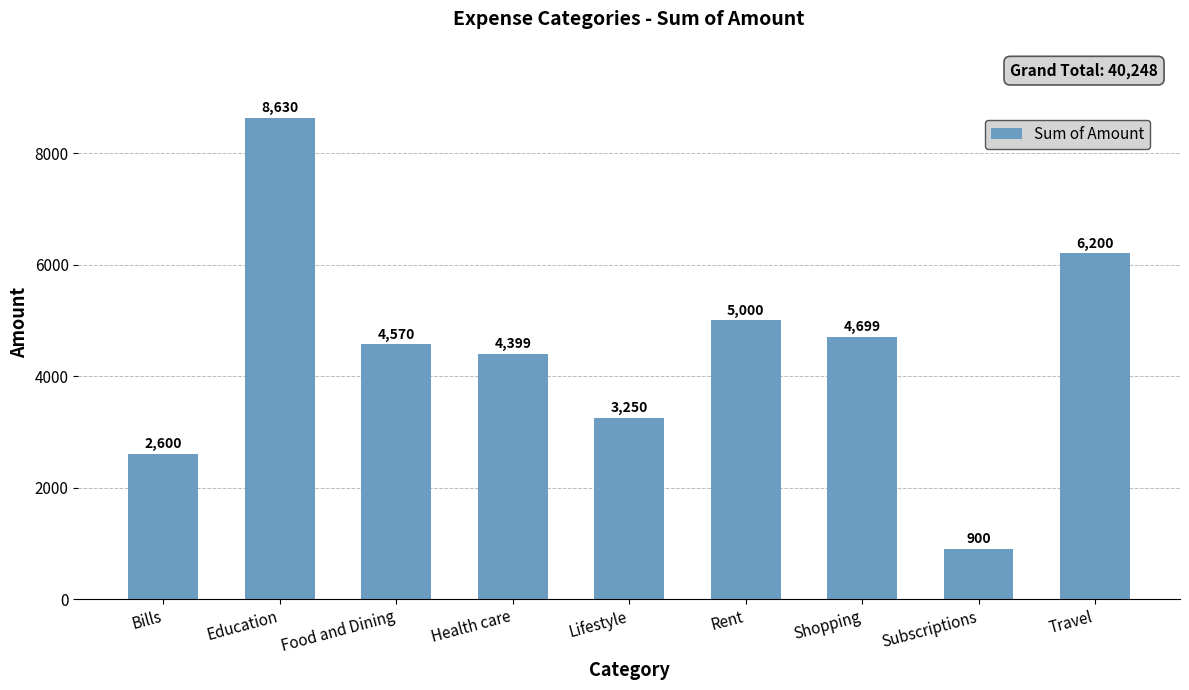

How many categories are shown in the chart?

9